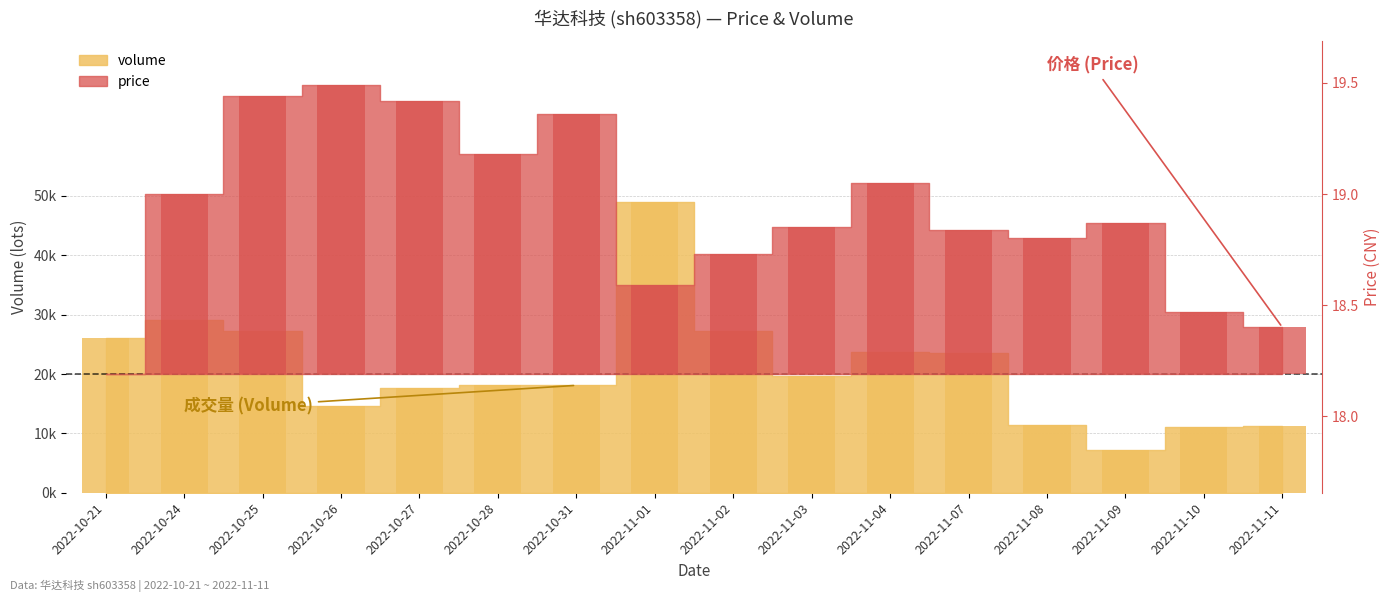

At 2022-10-24, list the series in order from smallest to largest.

volume, price